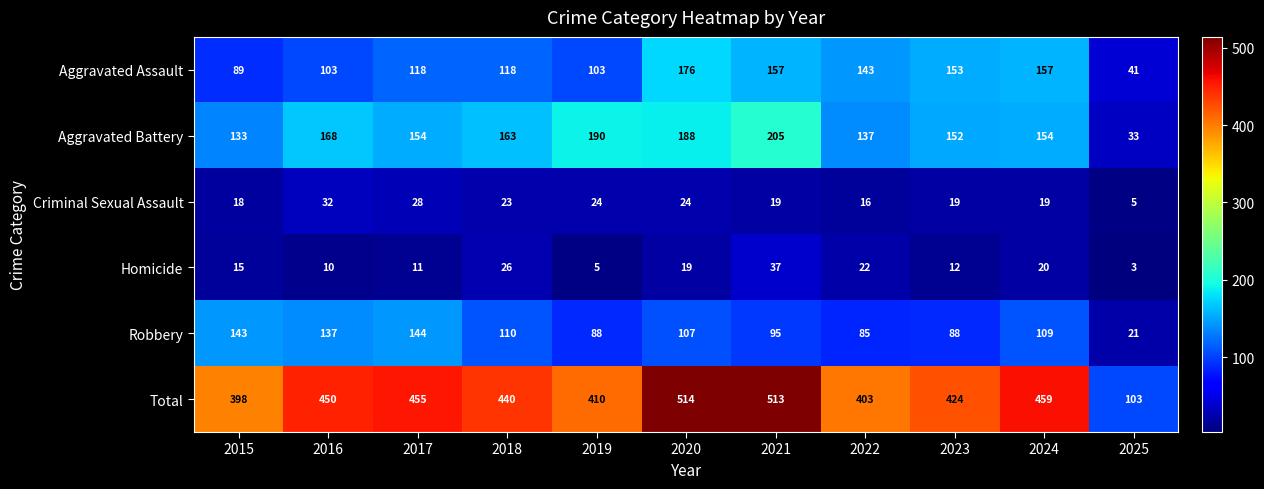

Which series has the widest spread of values?

Total